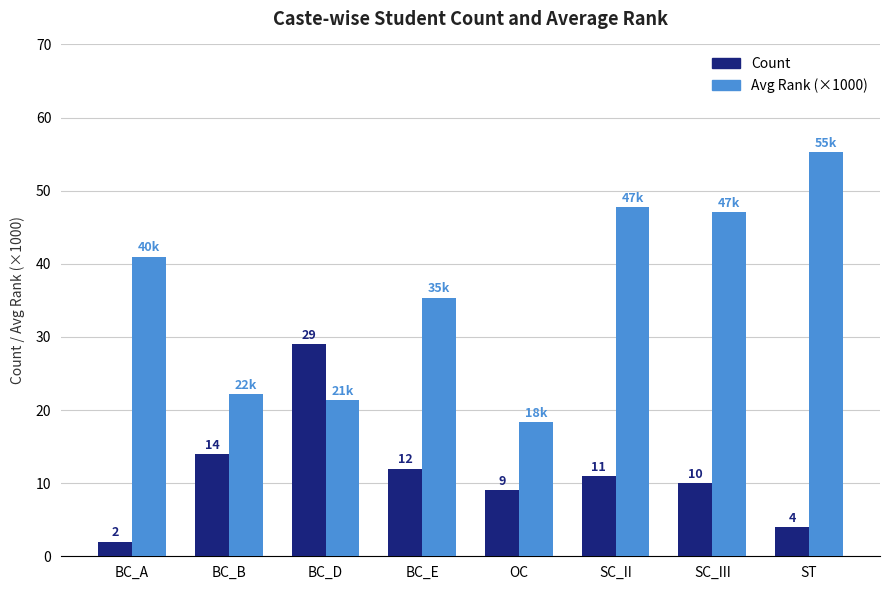

What position from the left is SC_II?

6